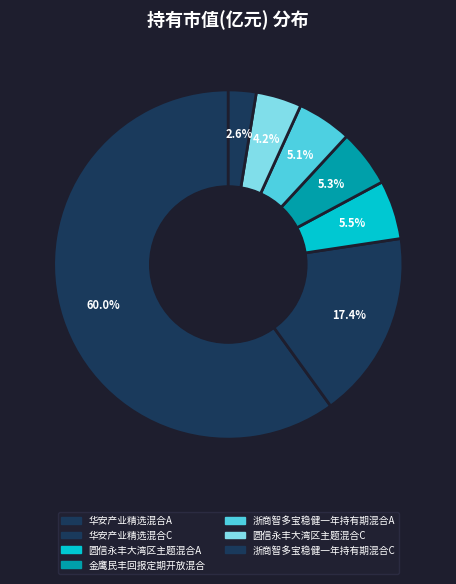

To the nearest percent, what is the average slice percentage?

14%